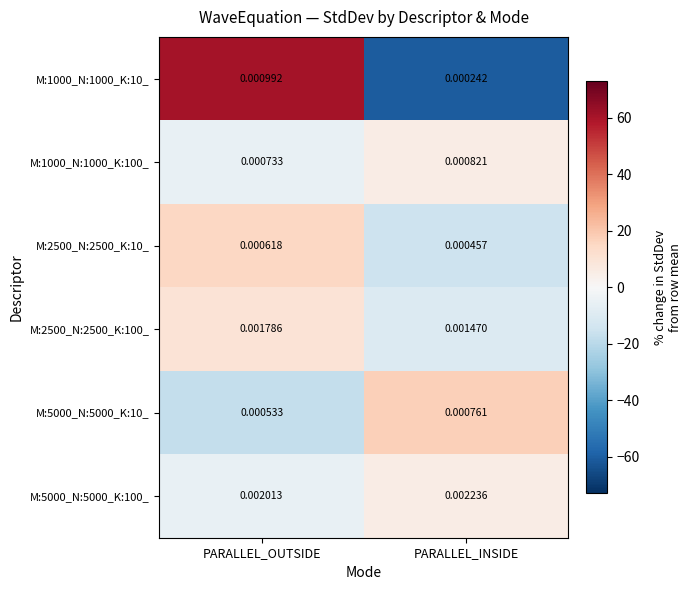

List the labels in order of M:5000_N:5000_K:10_ value, smallest first.

PARALLEL_OUTSIDE, PARALLEL_INSIDE